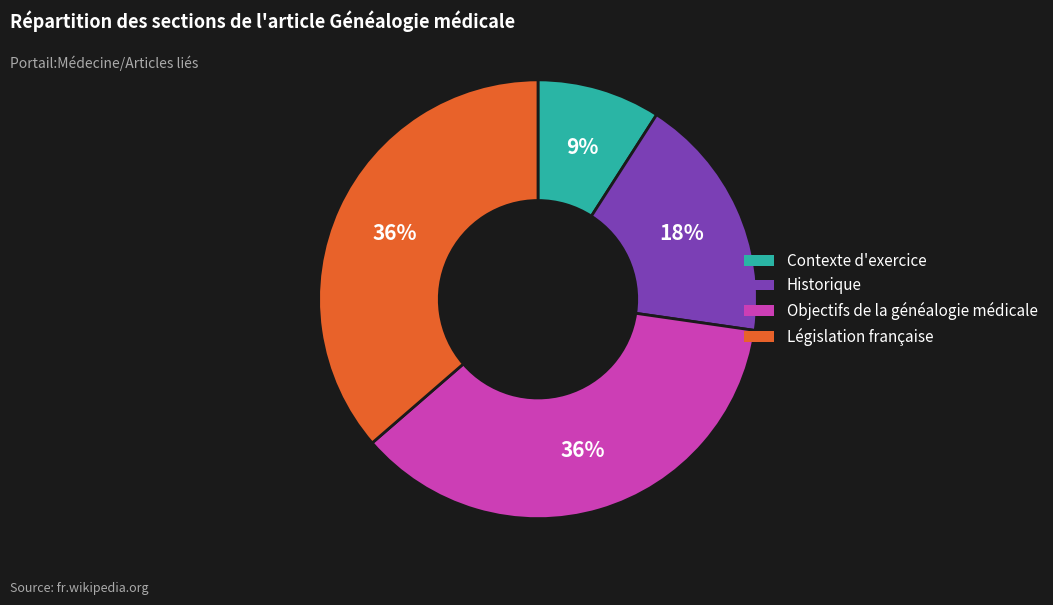

Is the sum of Historique and Contexte d'exercice greater than half?

No